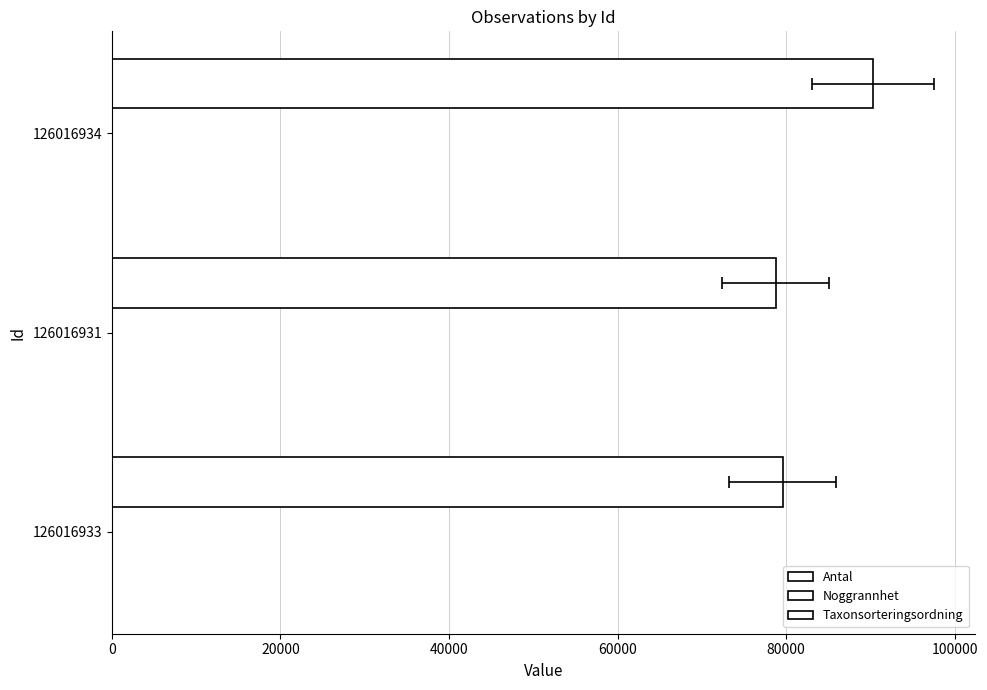

How many bars are there in total?

9